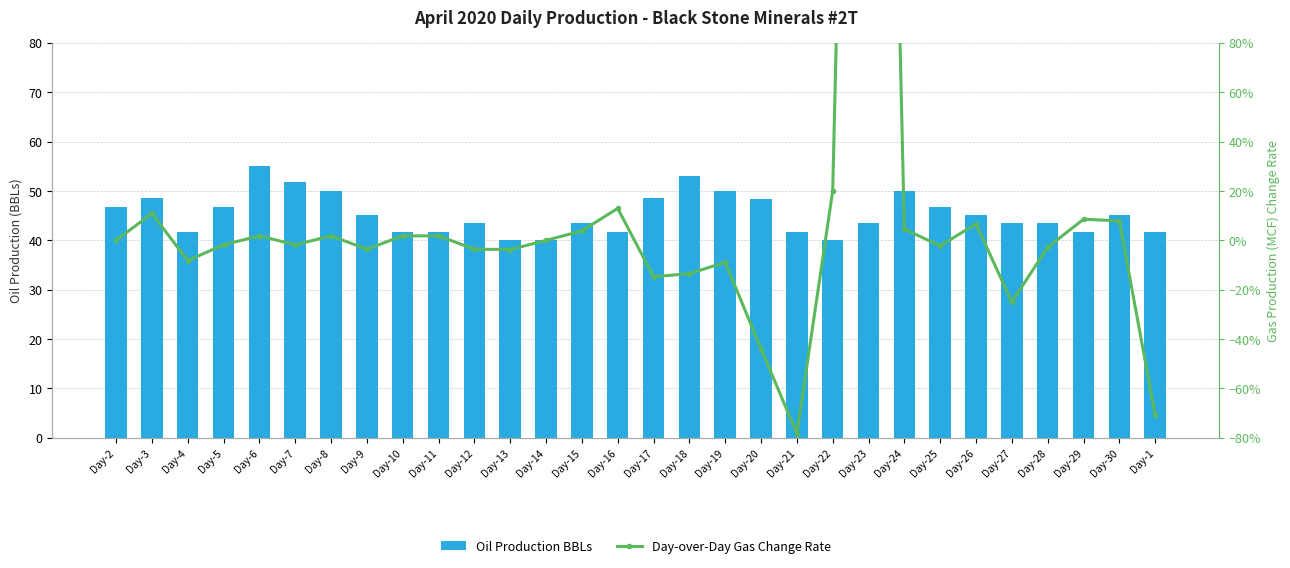

Rank the series by their average value, from lowest to highest.

Day-over-Day Gas Change Rate, Oil Production BBLs